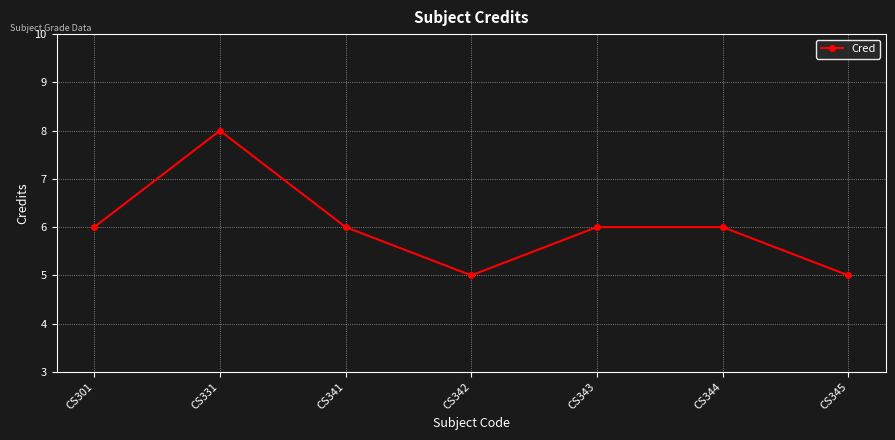

Does the chart have visible grid lines?

Yes